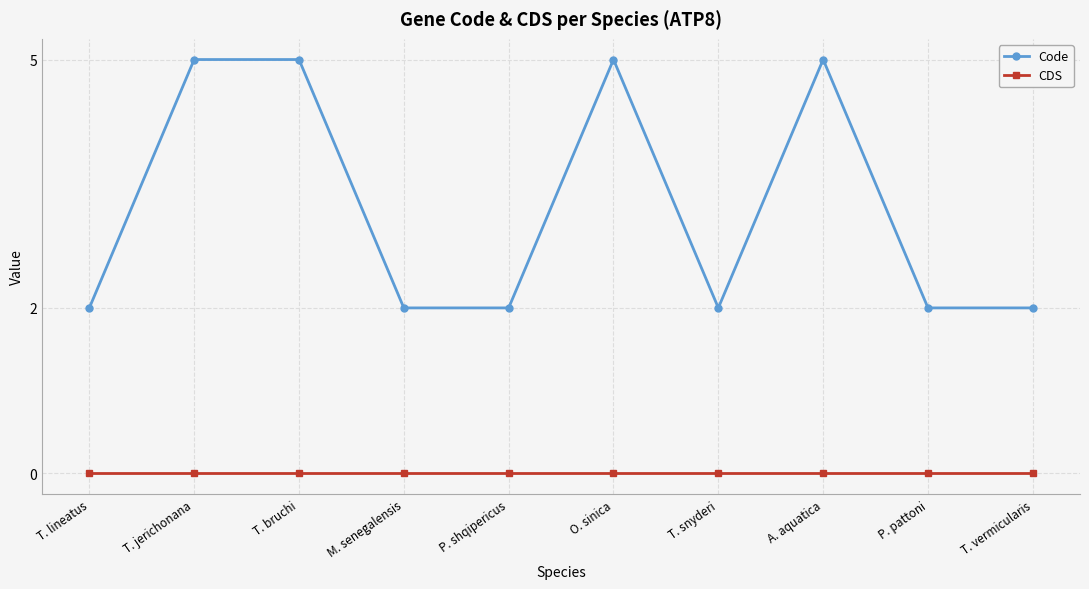

List the series in order of their overall mean, highest first.

Code, CDS